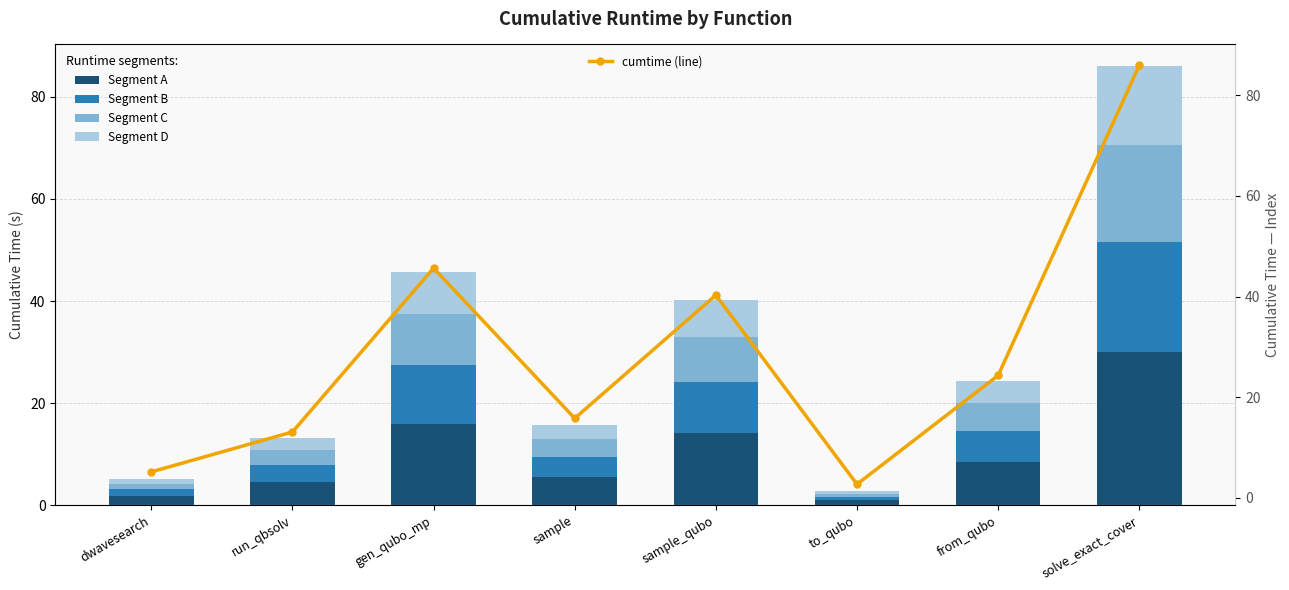

List the series in order of their peak value, highest first.

cumtime (line), Segment A, Segment B, Segment C, Segment D